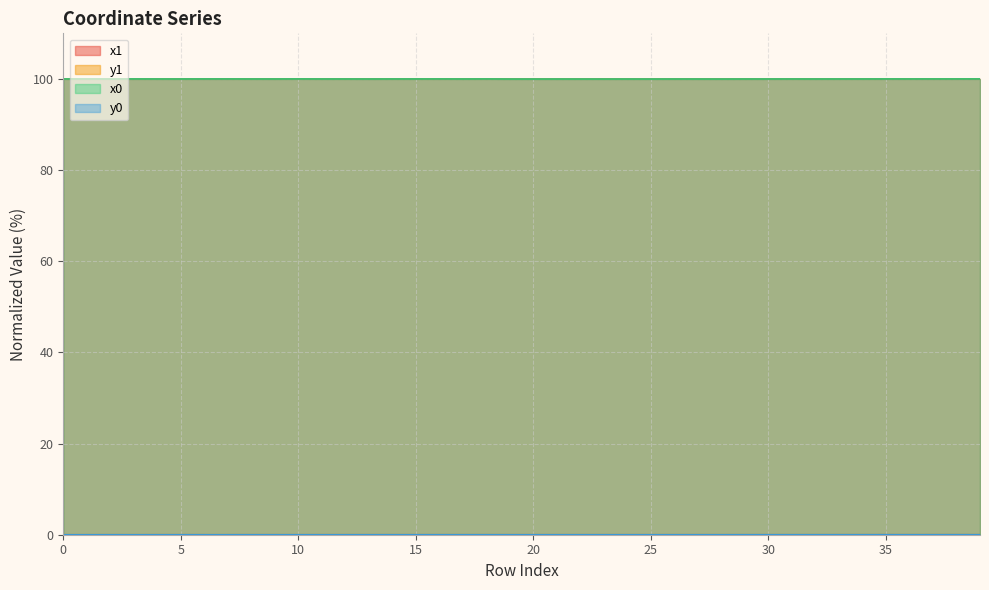

Reading left to right, transcribe all the data shown in this chart.

x1: 0=100.0	1=100.0	2=100.0	3=100.0	4=100.0	5=100.0	6=100.0	7=100.0	8=100.0	9=100.0	10=100.0	11=100.0	12=100.0	13=100.0	14=100.0	15=100.0	16=100.0	17=100.0	18=100.0	19=100.0	20=100.0	21=100.0	22=100.0	23=100.0	24=100.0	25=100.0	26=100.0	27=100.0	28=100.0	29=100.0	30=100.0	31=100.0	32=100.0	33=100.0	34=100.0	35=100.0	36=100.0	37=100.0	38=100.0	39=100.0
y1: 0=0.0	1=0.0	2=0.0	3=0.0	4=0.0	5=0.0	6=0.0	7=0.0	8=0.0	9=0.0	10=0.0	11=0.0	12=0.0	13=0.0	14=0.0	15=0.0	16=0.0	17=0.0	18=0.0	19=0.0	20=0.0	21=0.0	22=0.0	23=0.0	24=0.0	25=0.0	26=0.0	27=0.0	28=0.0	29=0.0	30=0.0	31=0.0	32=0.0	33=0.0	34=0.0	35=0.0	36=0.0	37=0.0	38=0.0	39=0.0
x0: 0=100.0	1=100.0	2=100.0	3=100.0	4=100.0	5=100.0	6=100.0	7=100.0	8=100.0	9=100.0	10=100.0	11=100.0	12=100.0	13=100.0	14=100.0	15=100.0	16=100.0	17=100.0	18=100.0	19=100.0	20=100.0	21=100.0	22=100.0	23=100.0	24=100.0	25=100.0	26=100.0	27=100.0	28=100.0	29=100.0	30=100.0	31=100.0	32=100.0	33=100.0	34=100.0	35=100.0	36=100.0	37=100.0	38=100.0	39=100.0
y0: 0=0.0	1=0.0	2=0.0	3=0.0	4=0.0	5=0.0	6=0.0	7=0.0	8=0.0	9=0.0	10=0.0	11=0.0	12=0.0	13=0.0	14=0.0	15=0.0	16=0.0	17=0.0	18=0.0	19=0.0	20=0.0	21=0.0	22=0.0	23=0.0	24=0.0	25=0.0	26=0.0	27=0.0	28=0.0	29=0.0	30=0.0	31=0.0	32=0.0	33=0.0	34=0.0	35=0.0	36=0.0	37=0.0	38=0.0	39=0.0